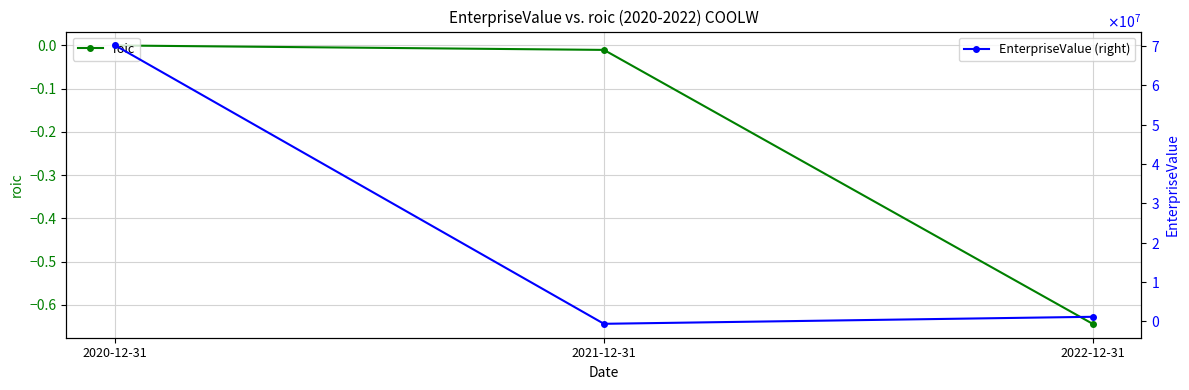

At which category is the sum across all series the highest?

2020-12-31